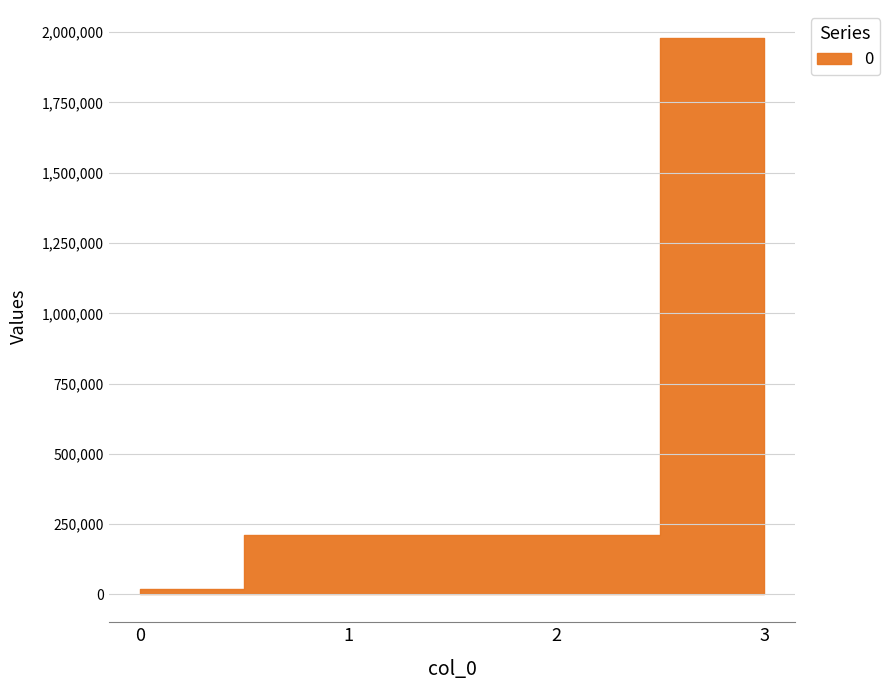

The value at 2 is 71119. True or false?

False